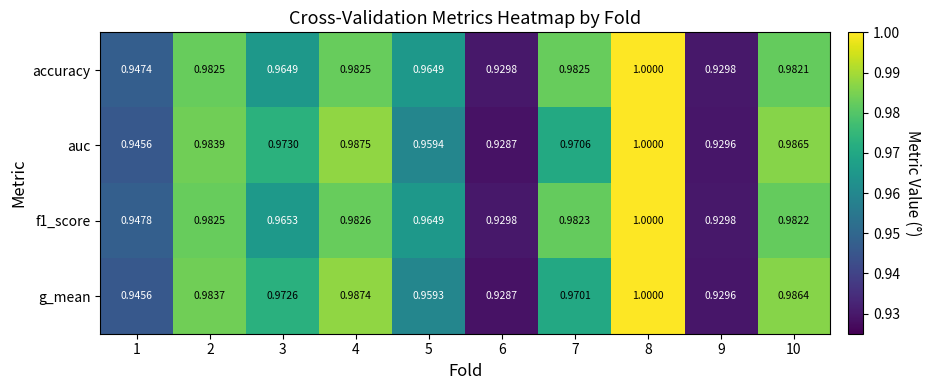

How many distinct data groups are displayed?

4